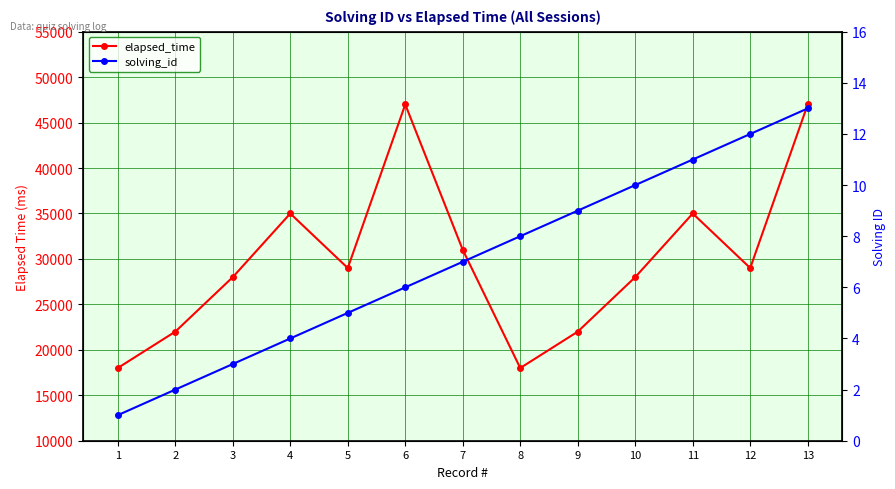

Which series has the widest spread of values?

elapsed_time